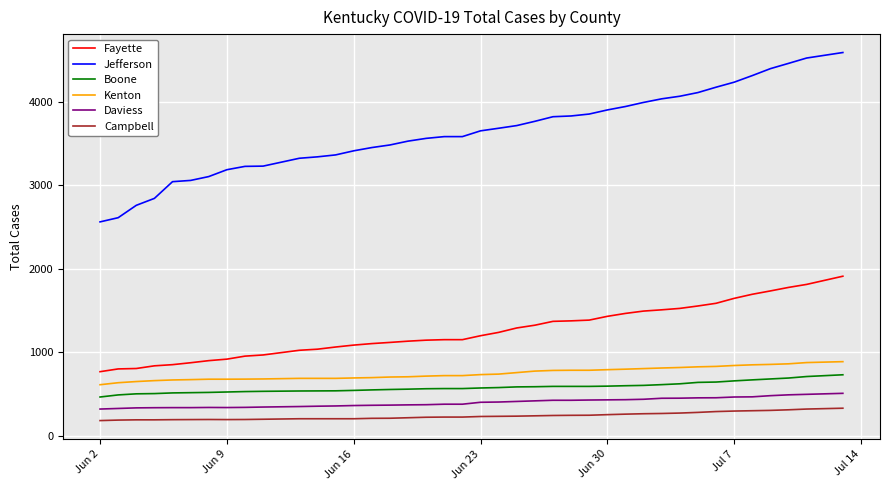

True or false: Daviess and Campbell cross at least once.

False